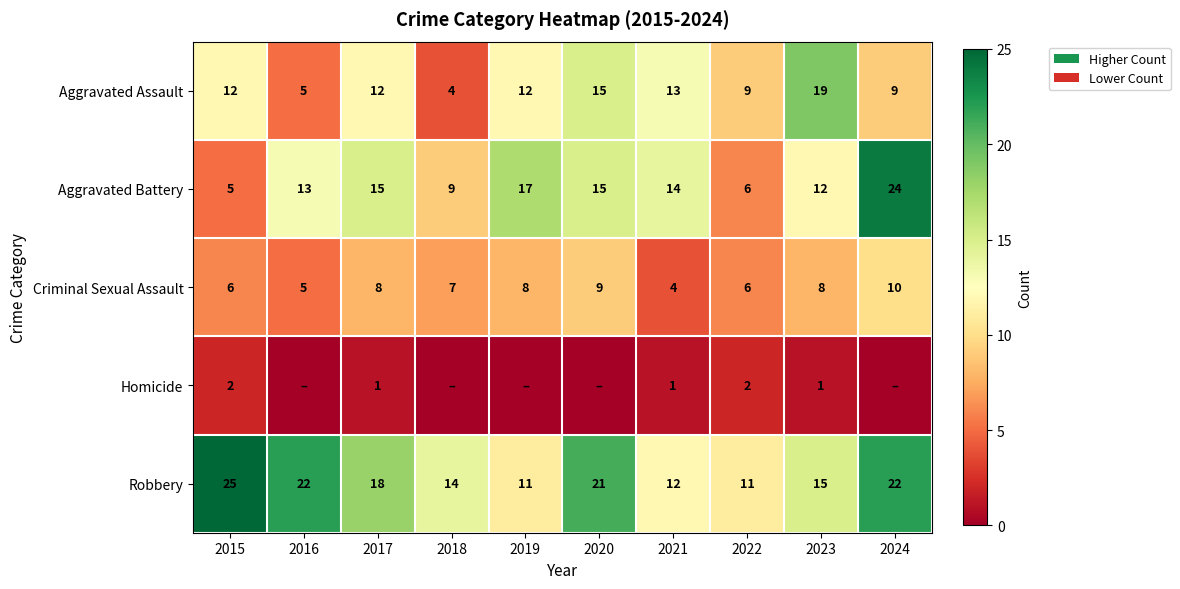

True or false: Criminal Sexual Assault has a value of 8 at 2022.

False